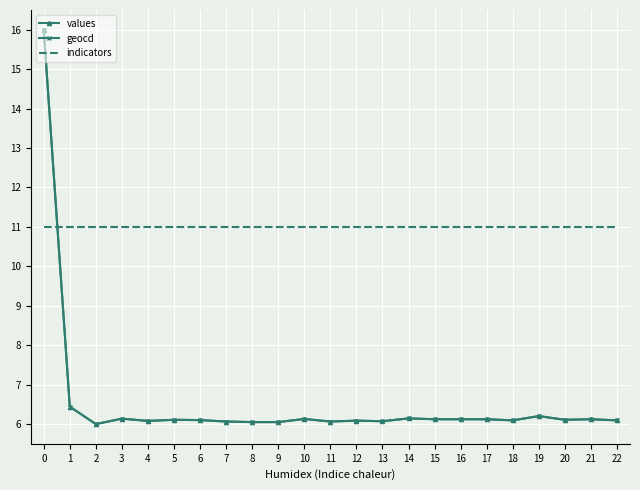

Reading left to right, extract all data points from this chart.

values: 0=16.0	1=6.4	2=6.0	3=6.1	4=6.1	5=6.1	6=6.1	7=6.1	8=6.1	9=6.1	10=6.1	11=6.1	12=6.1	13=6.1	14=6.1	15=6.1	16=6.1	17=6.1	18=6.1	19=6.2	20=6.1	21=6.1	22=6.1
geocd: 0=16.0	1=6.4	2=6.0	3=6.1	4=6.1	5=6.1	6=6.1	7=6.1	8=6.1	9=6.1	10=6.1	11=6.1	12=6.1	13=6.1	14=6.1	15=6.1	16=6.1	17=6.1	18=6.1	19=6.2	20=6.1	21=6.1	22=6.1
indicators: 0=11.0	1=11.0	2=11.0	3=11.0	4=11.0	5=11.0	6=11.0	7=11.0	8=11.0	9=11.0	10=11.0	11=11.0	12=11.0	13=11.0	14=11.0	15=11.0	16=11.0	17=11.0	18=11.0	19=11.0	20=11.0	21=11.0	22=11.0